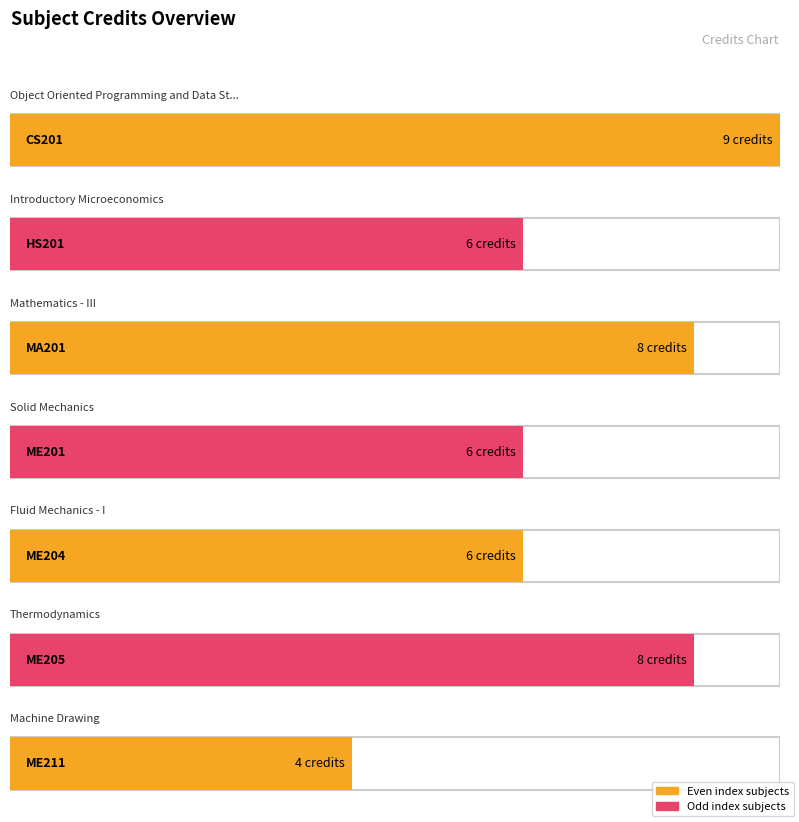

Reading right to left, list all the values displayed in this chart.

4	8	6	6	8	6	9